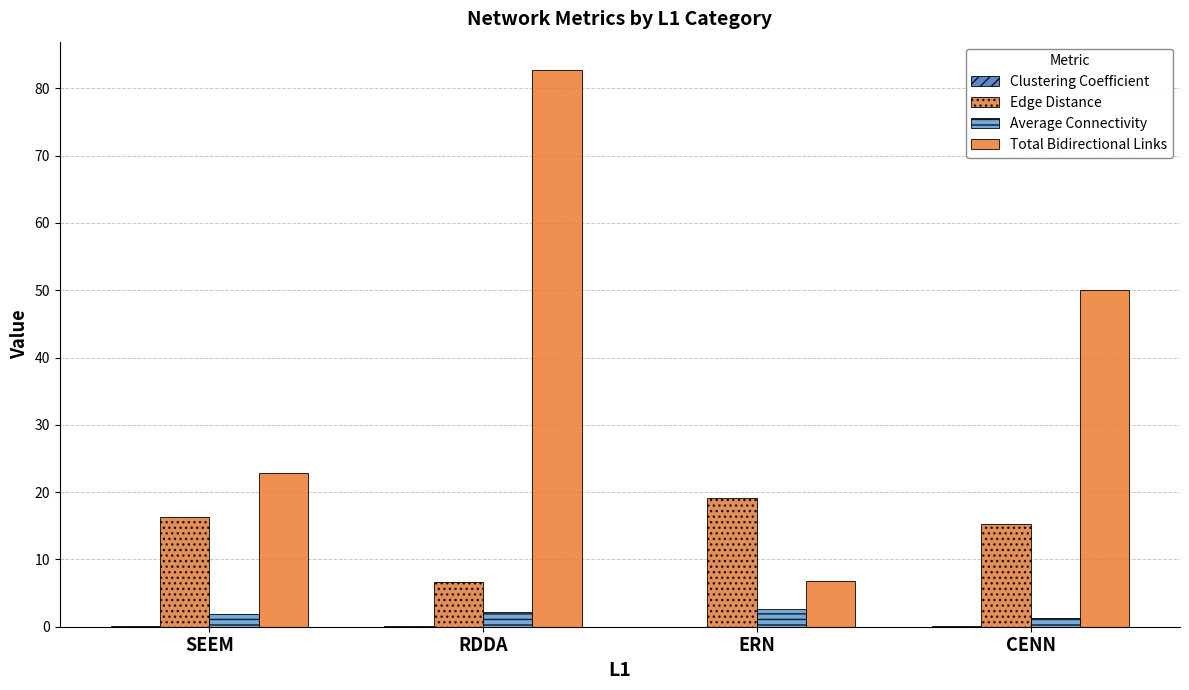

How many groups of bars are there?

4